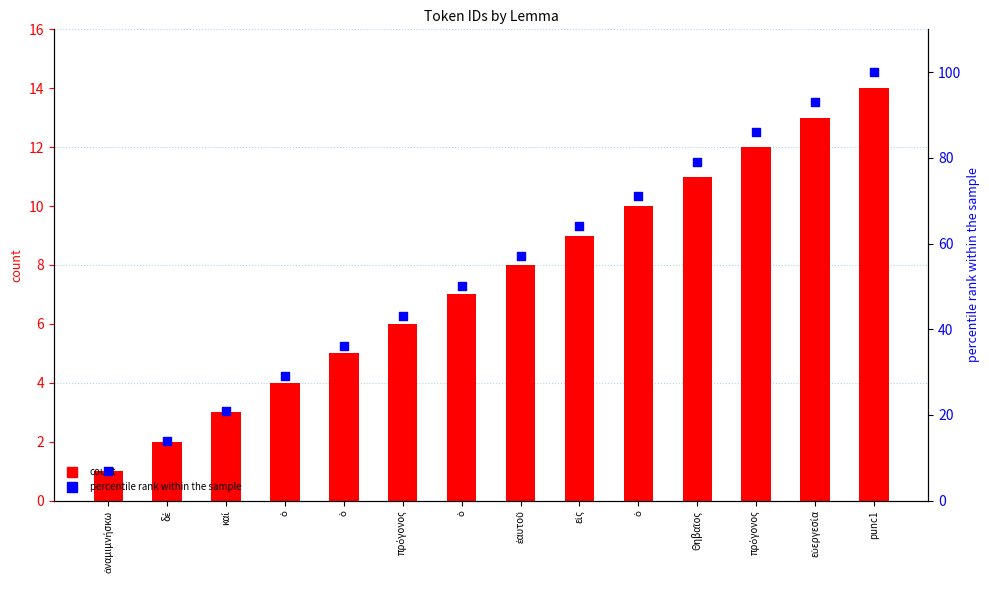

At how many categories does at least one series exceed 38?

9